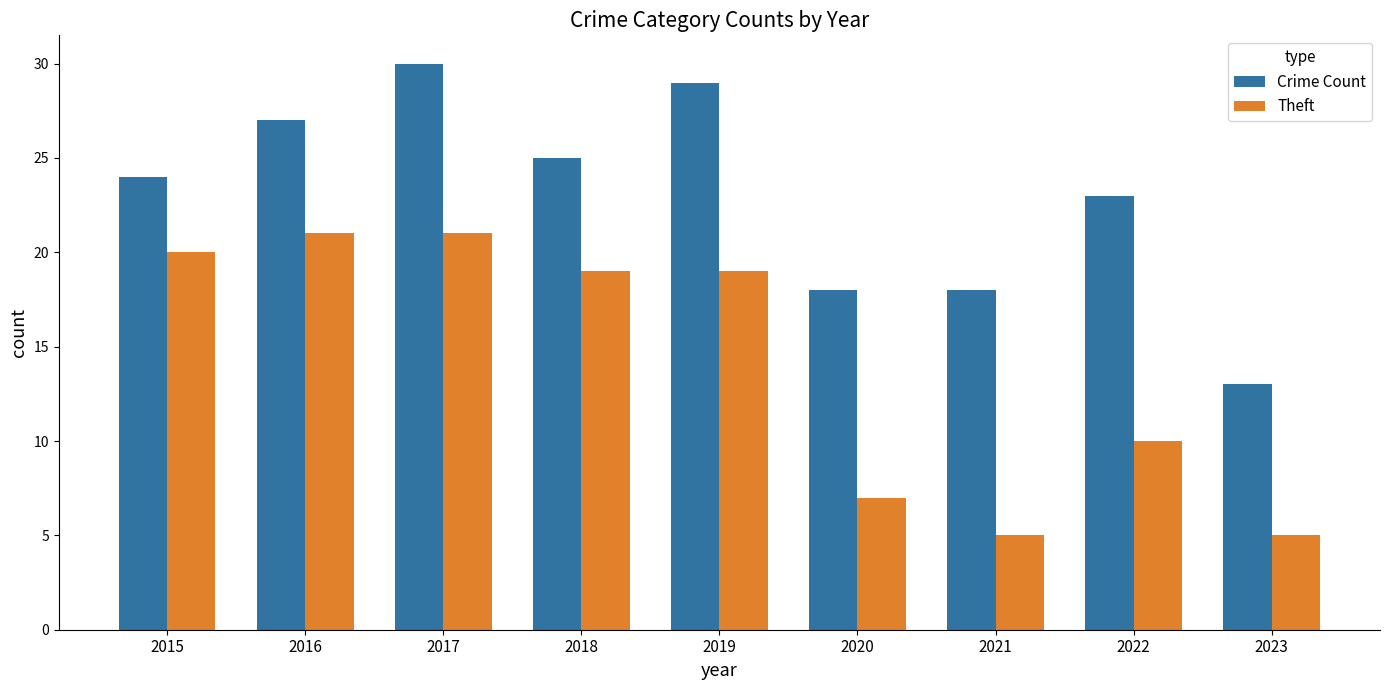

Reading right to left, what are all the values shown in this chart?

Crime Count: 13	23	18	18	29	25	30	27	24
Theft: 5	10	5	7	19	19	21	21	20